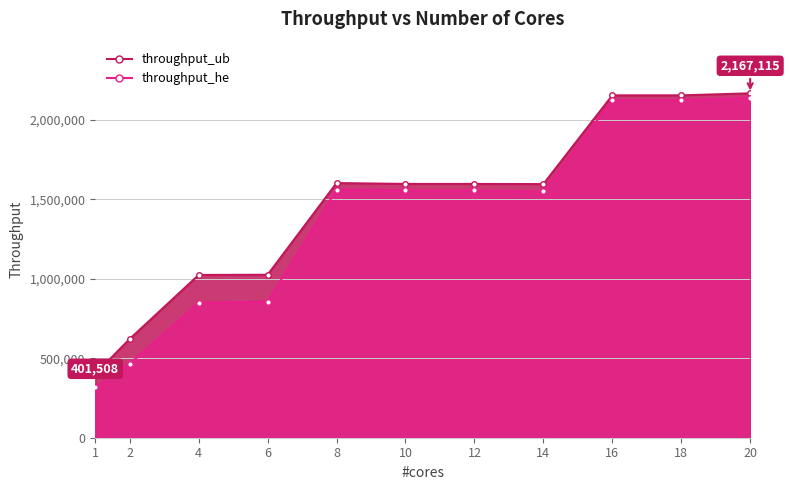

What is the average value of the throughput_ub series?

1449173